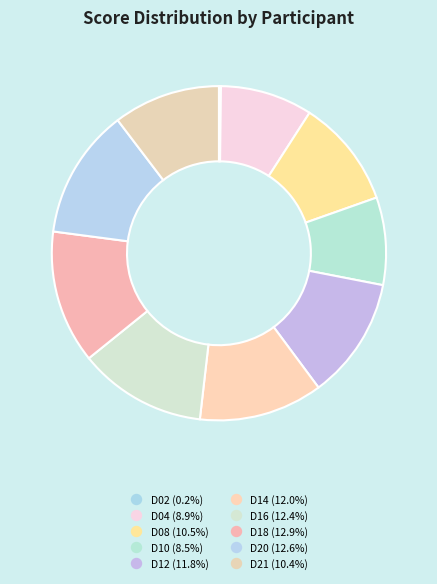

To the nearest percent, what is the combined percentage of D20 and D14?

25%